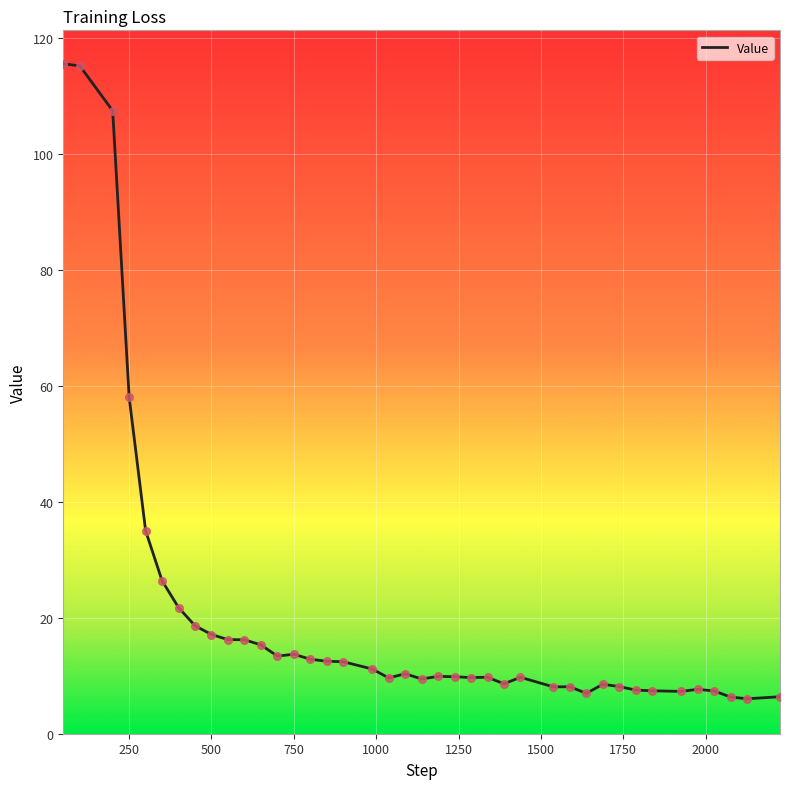

What is the difference between the maximum and minimum values?

109.6